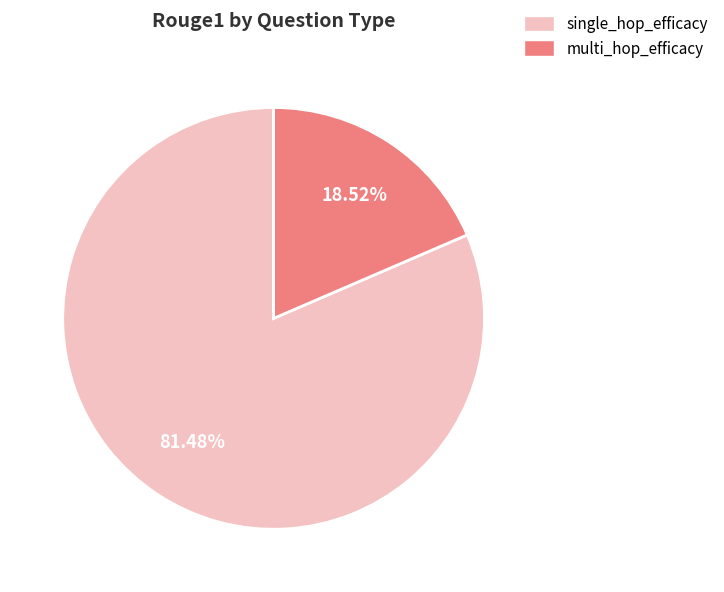

Approximately how many times larger is the value at multi_hop_efficacy compared to single_hop_efficacy?

0.2